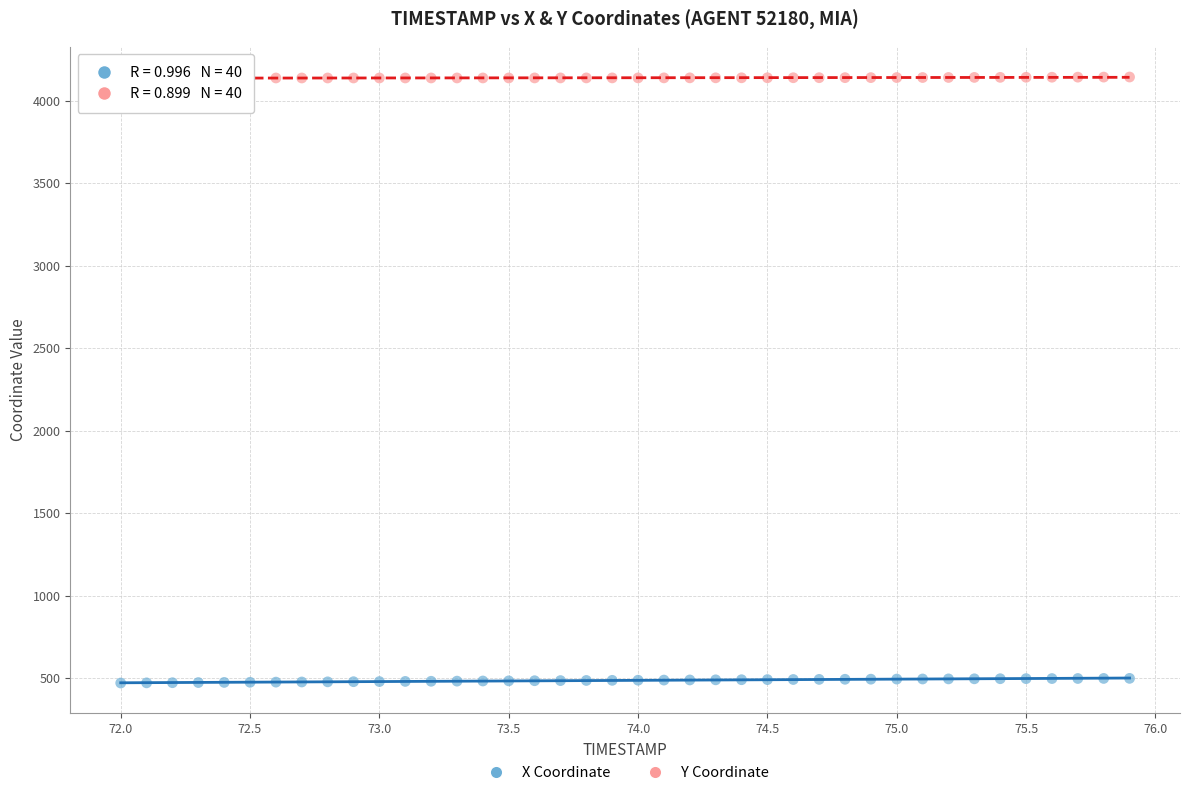

Across all data points, what is the range of X values (max minus min)?

3.9